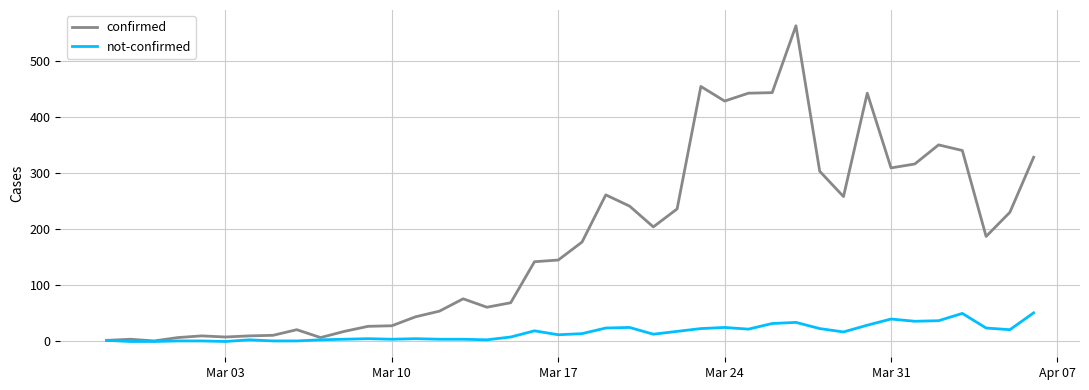

Which series has the widest spread of values?

confirmed